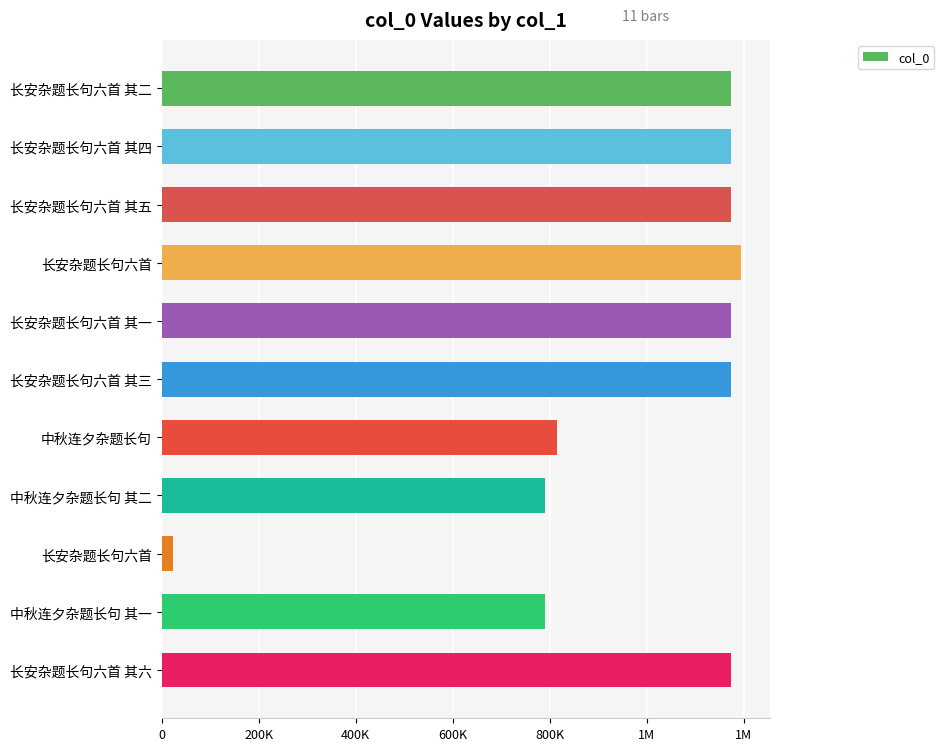

Are the bars grouped side by side (vs. stacked)?

No